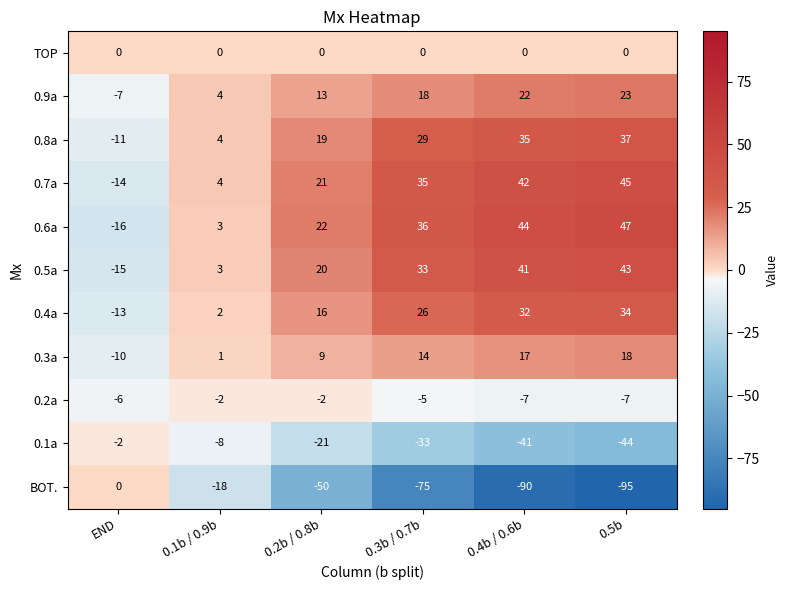

What is the sum of all 0.5a values?

125